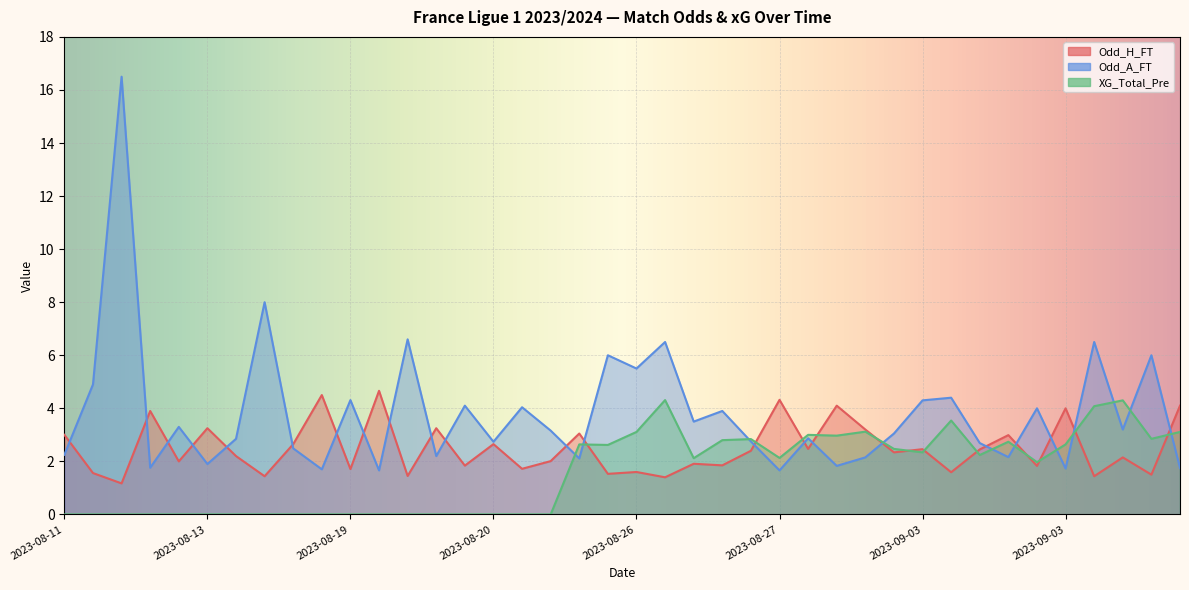

At 2023-08-13, list the series in order from largest to smallest.

Odd_H_FT, Odd_A_FT, XG_Total_Pre